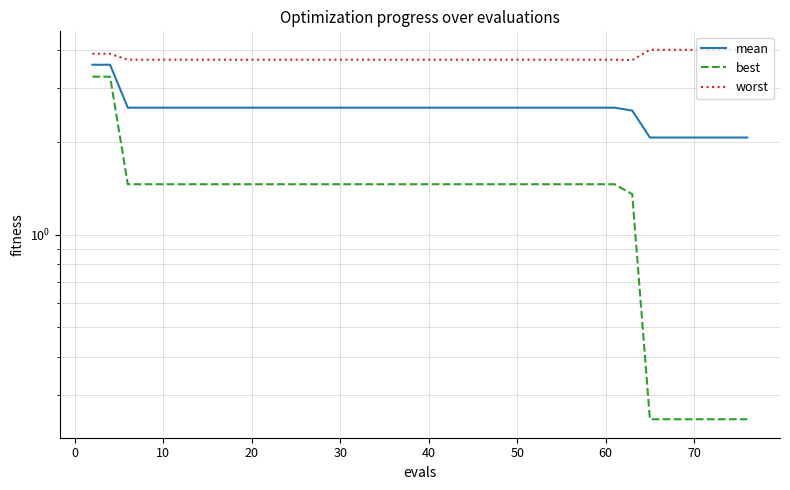

True or false: worst has more than 1 points higher than both neighbors.

False